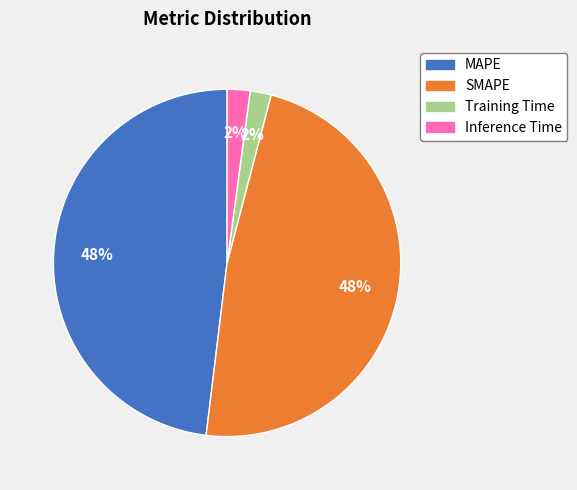

To the nearest percent, what is the average slice percentage?

25%